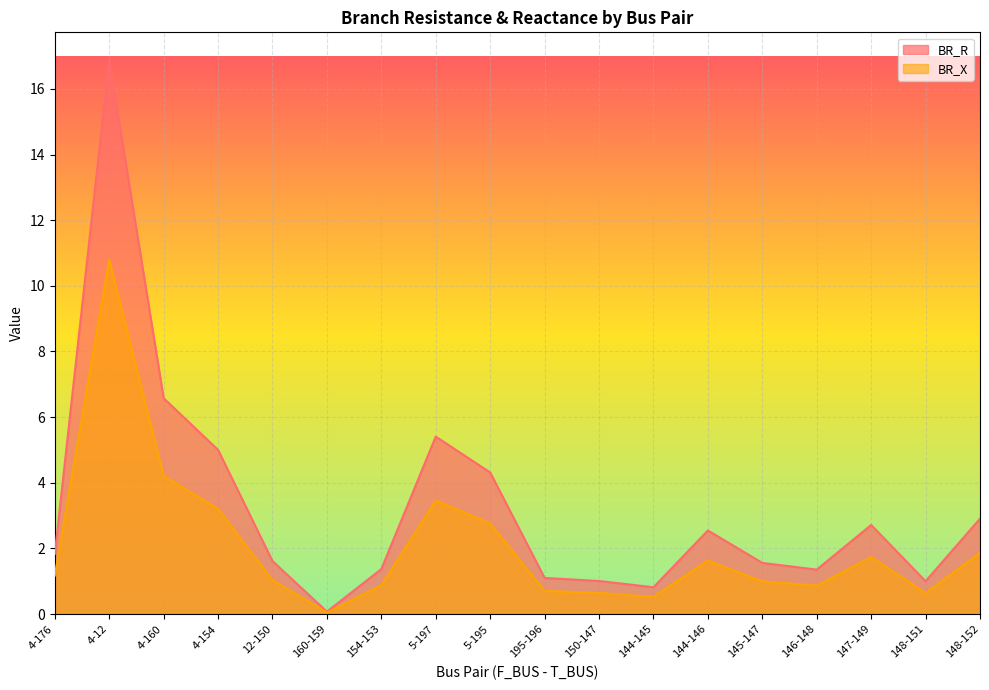

Which category has the lowest value across all series?

160-159